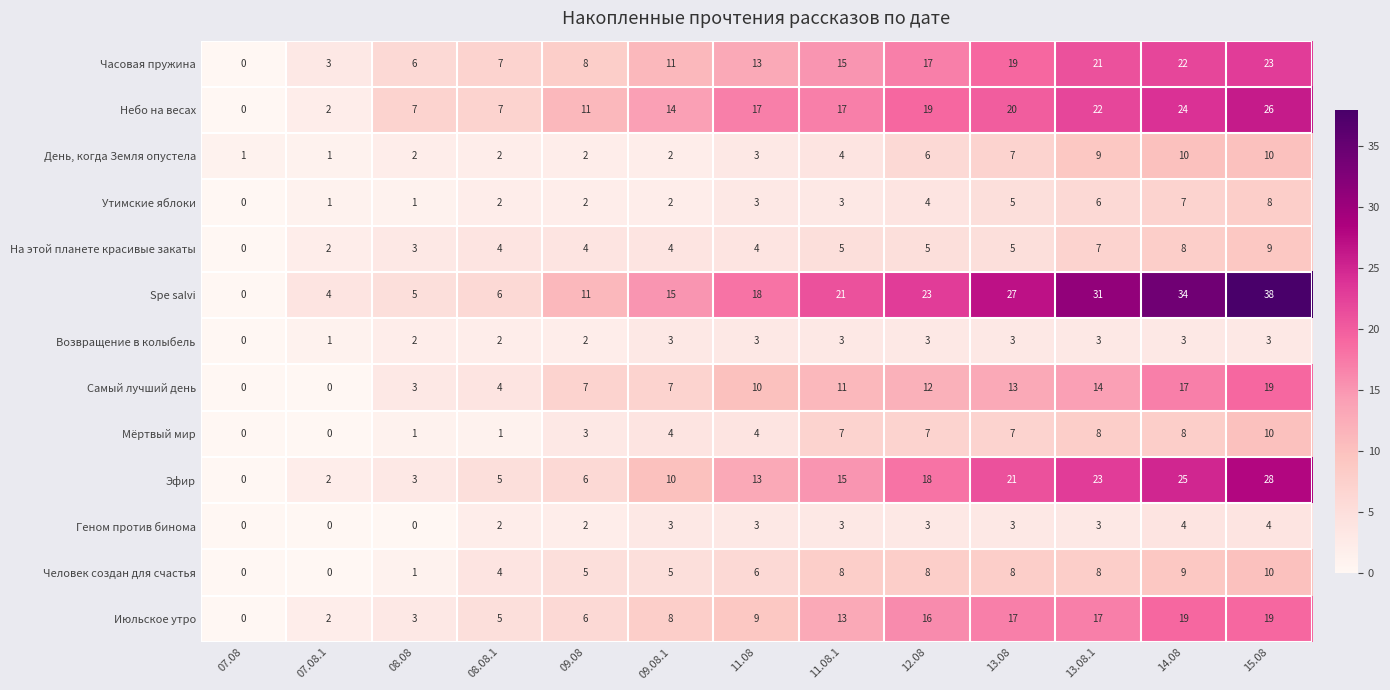

Read the Мёртвый мир value at 13.08.1, to the nearest 10.

10